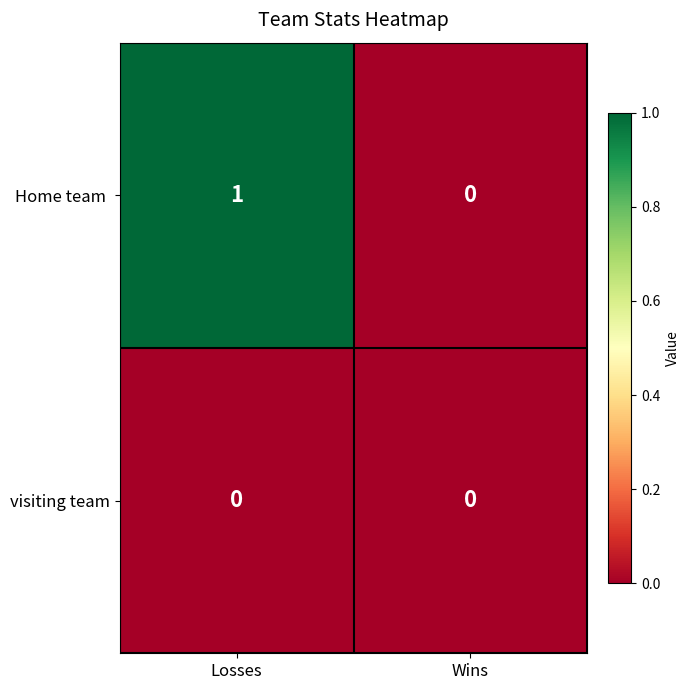

At which category is the sum across all series the highest?

Losses